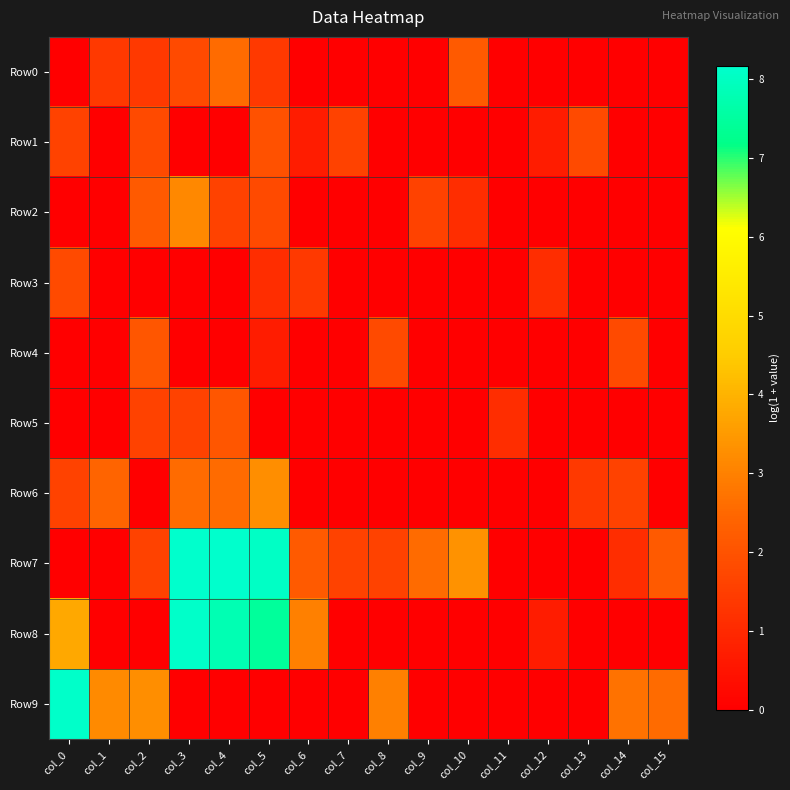

At which category is the sum across all series the highest?

col_5